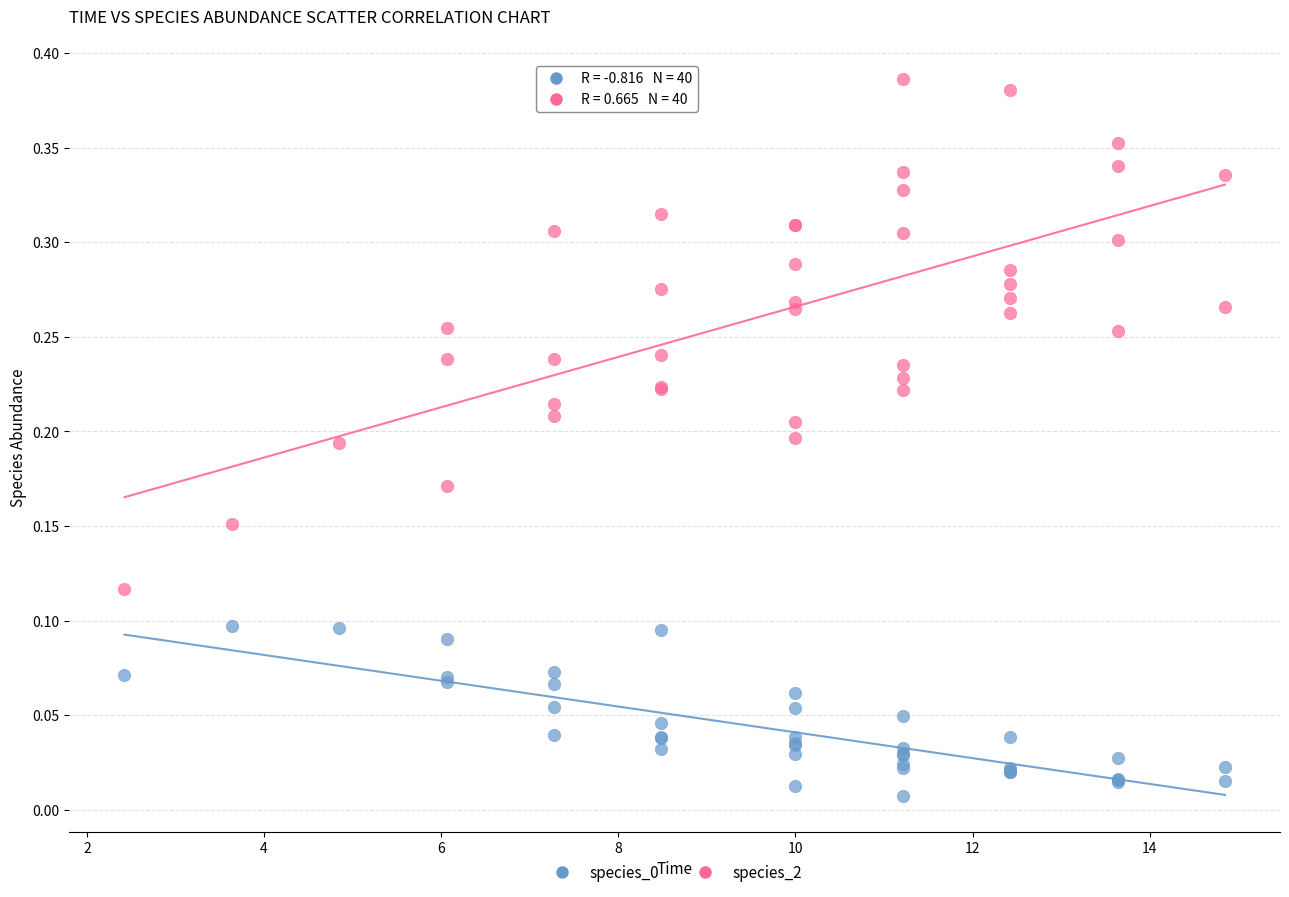

Which series reaches the maximum Y coordinate?

species_2